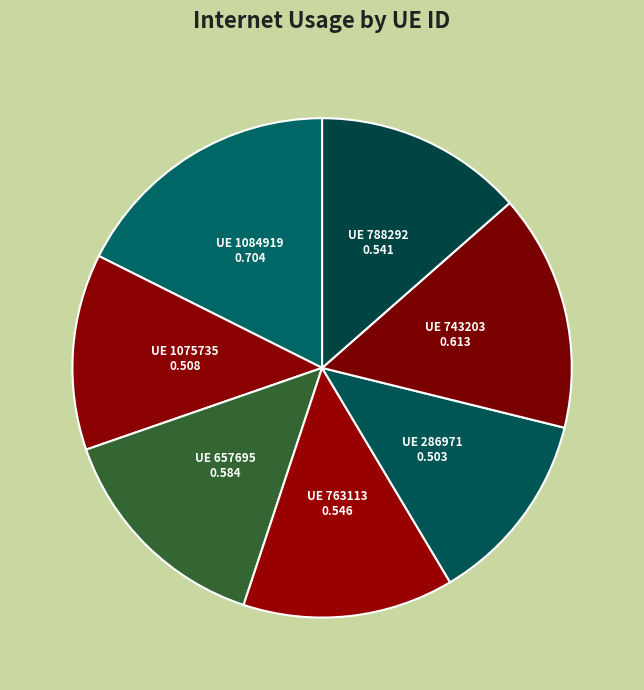

The UE 286971 slice represents 13% of the pie. True or false?

True